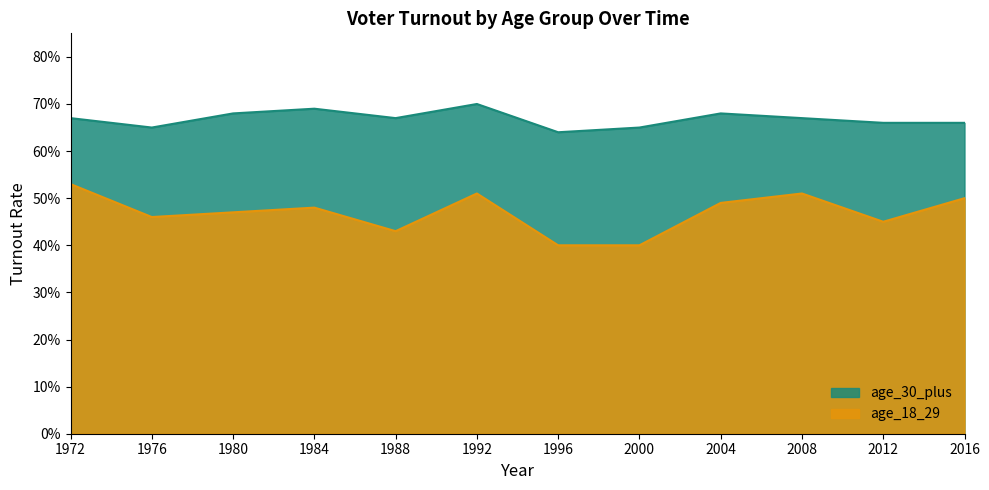

The value of age_30_plus at 2008 is 0.7. True or false?

True